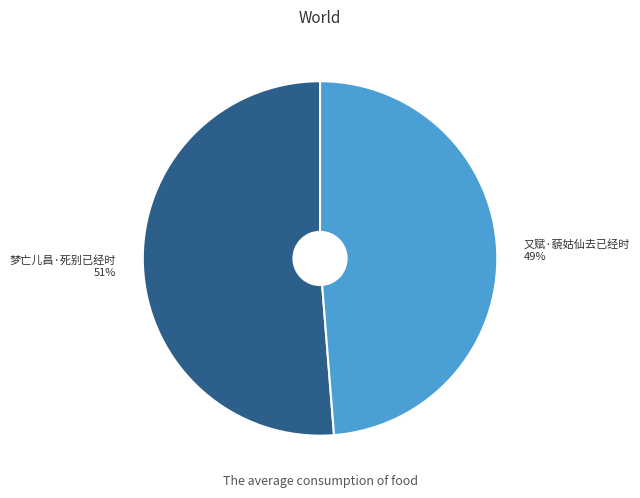

What is the majority slice?

梦亡儿昌·死别已经时